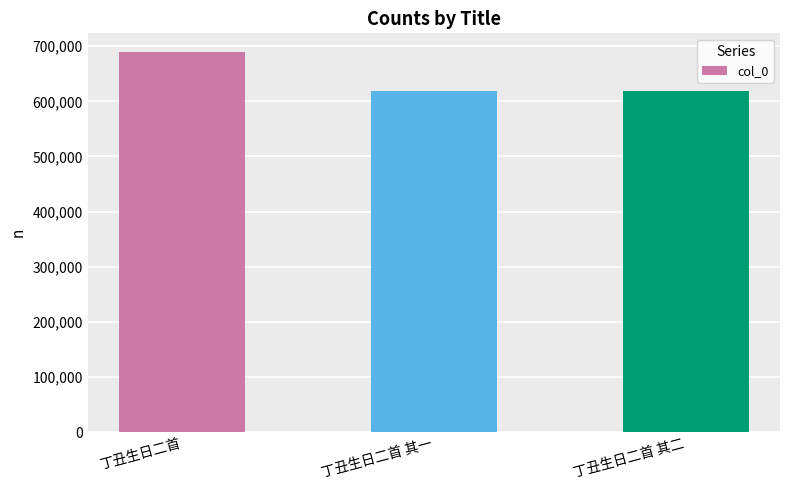

The chart shows a value of 959020 at 丁丑生日二首 其二. True or false?

False